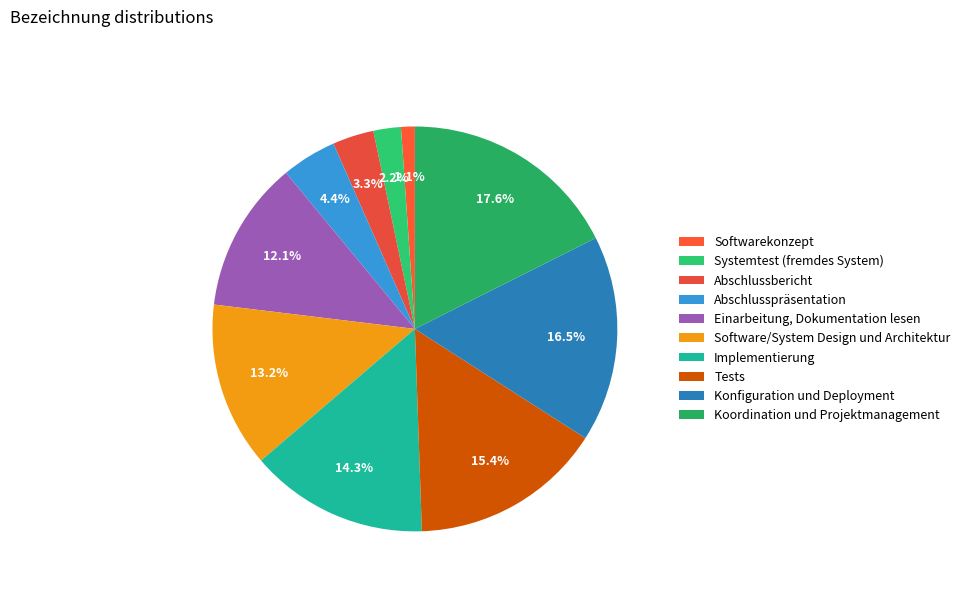

Is the sum of Software/System Design und Architektur and Konfiguration und Deployment greater than half?

No